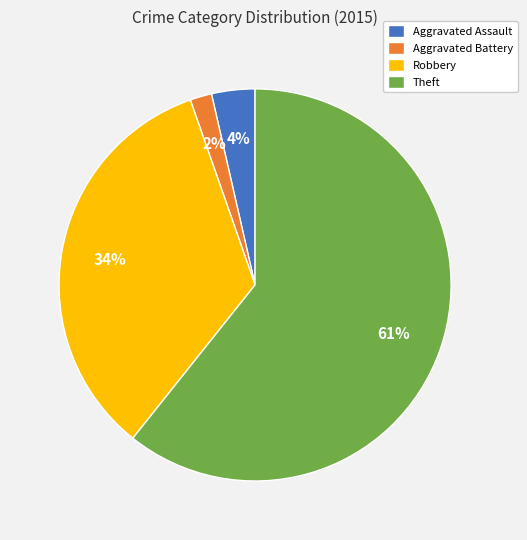

To the nearest percent, what is the combined percentage of Theft and Aggravated Assault?

64%